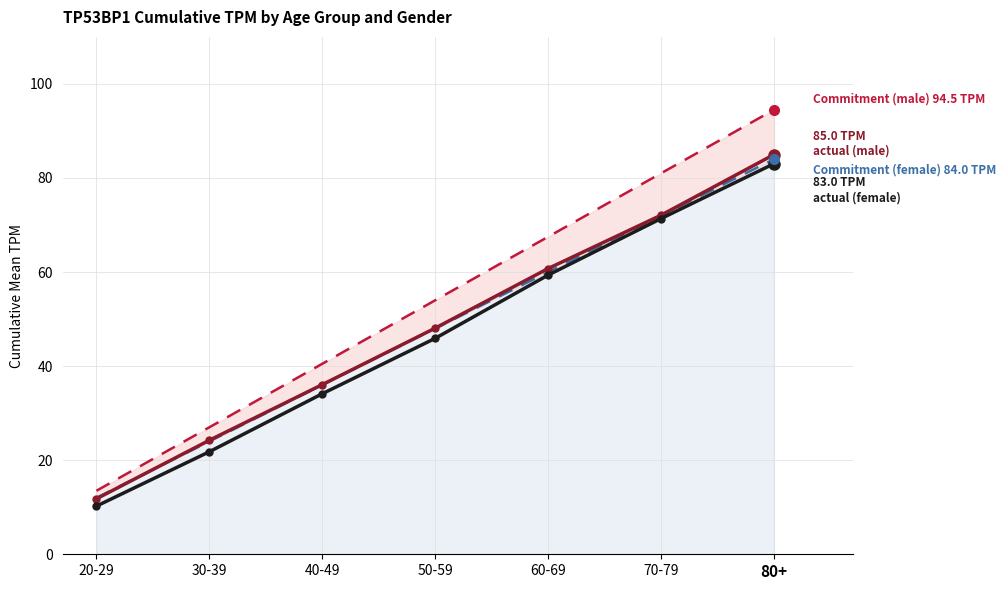

True or false: Actual TPM (male) and Commitment (male) cross at least once.

False